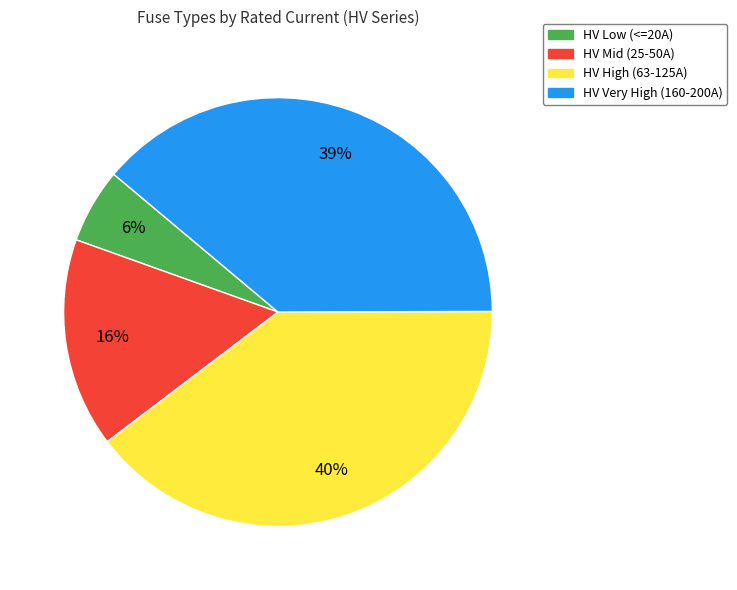

Is there any slice that represents more than half of the pie?

No